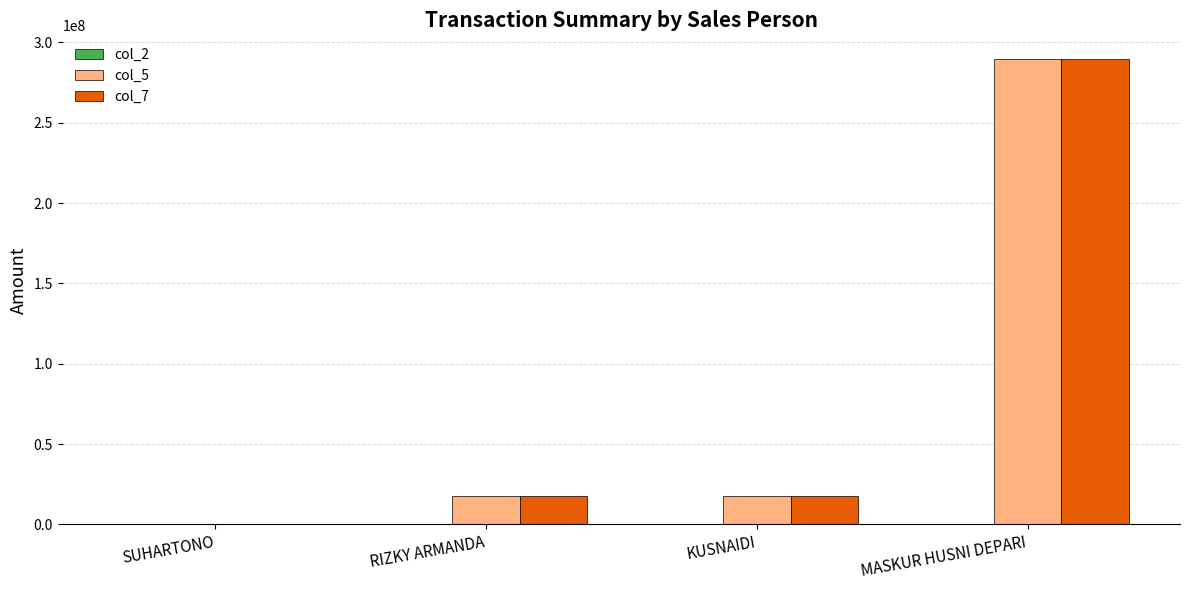

How many series are shown in this chart?

3